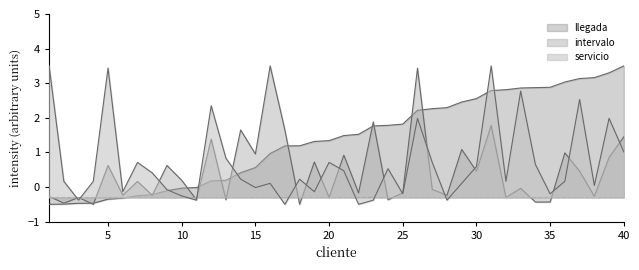

What is the maximum value for servicio?

3.5